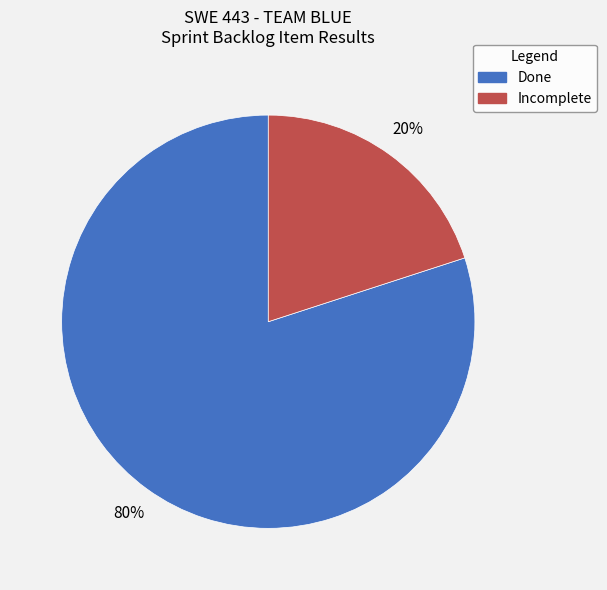

To the nearest percent, what is the average slice percentage?

50%